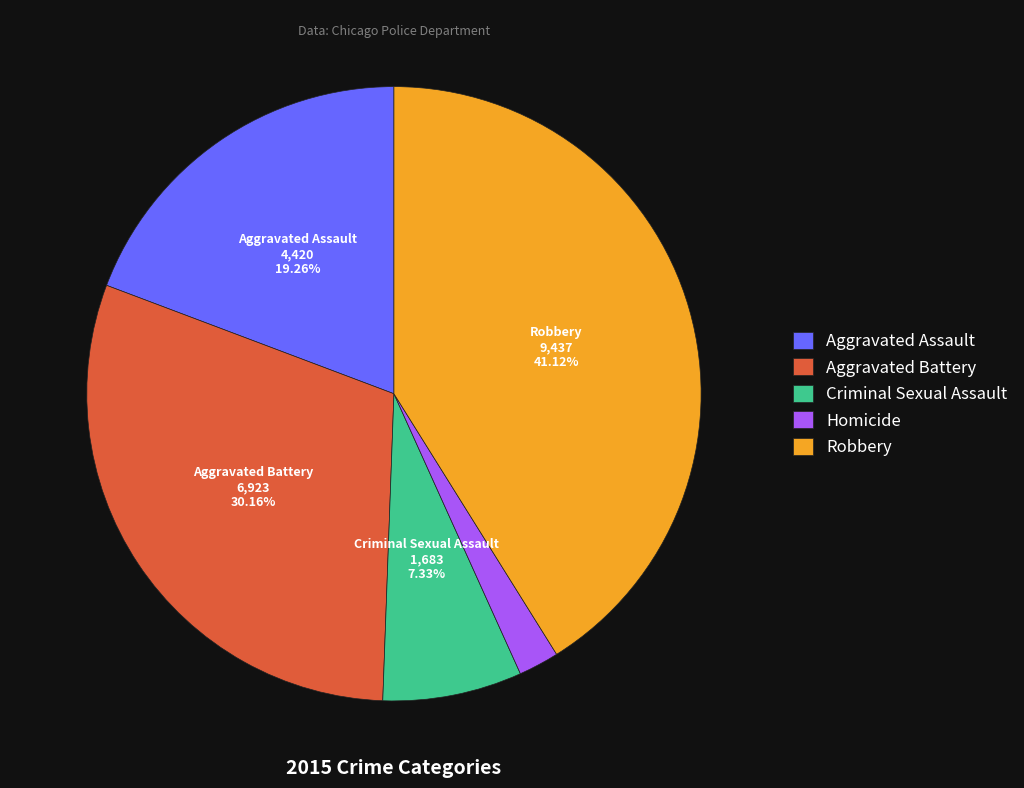

Rank the categories by value from highest to lowest.

Robbery, Aggravated Battery, Aggravated Assault, Criminal Sexual Assault, Homicide